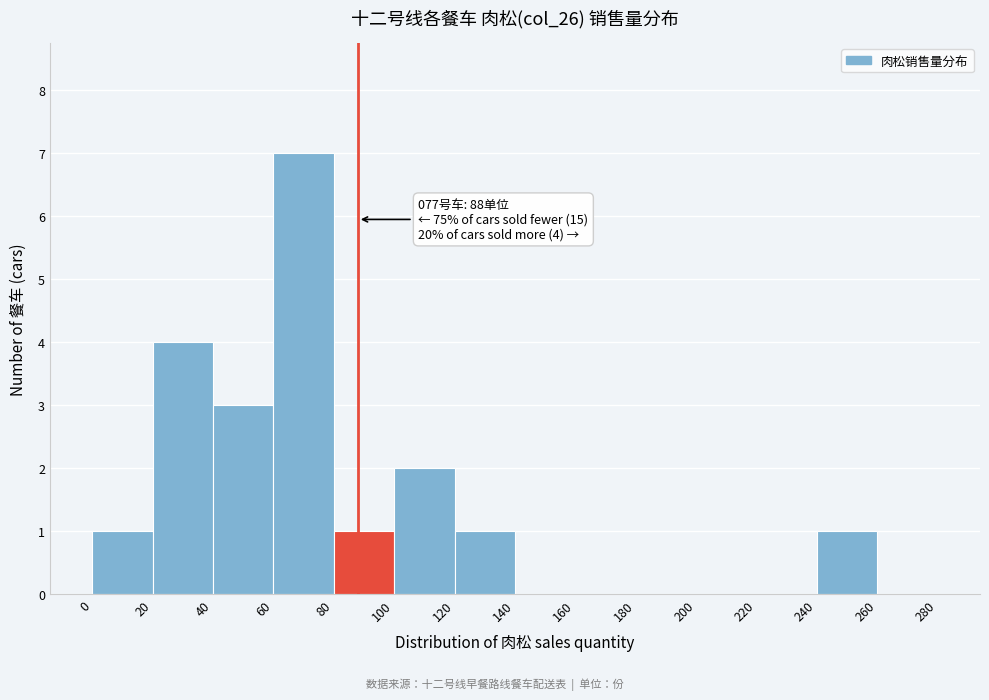

Which range on the x-axis has the tallest bar?

60 to 80